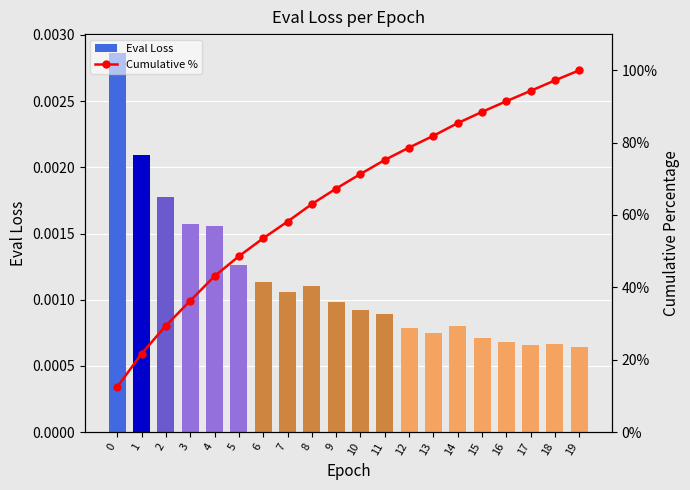

What is the difference between the maximum and minimum values in the Cumulative % series?

87.5